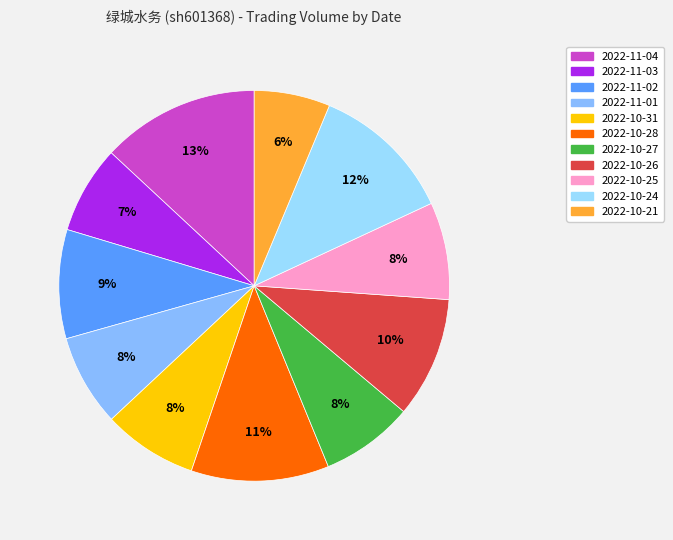

How many slices are in this pie chart?

11